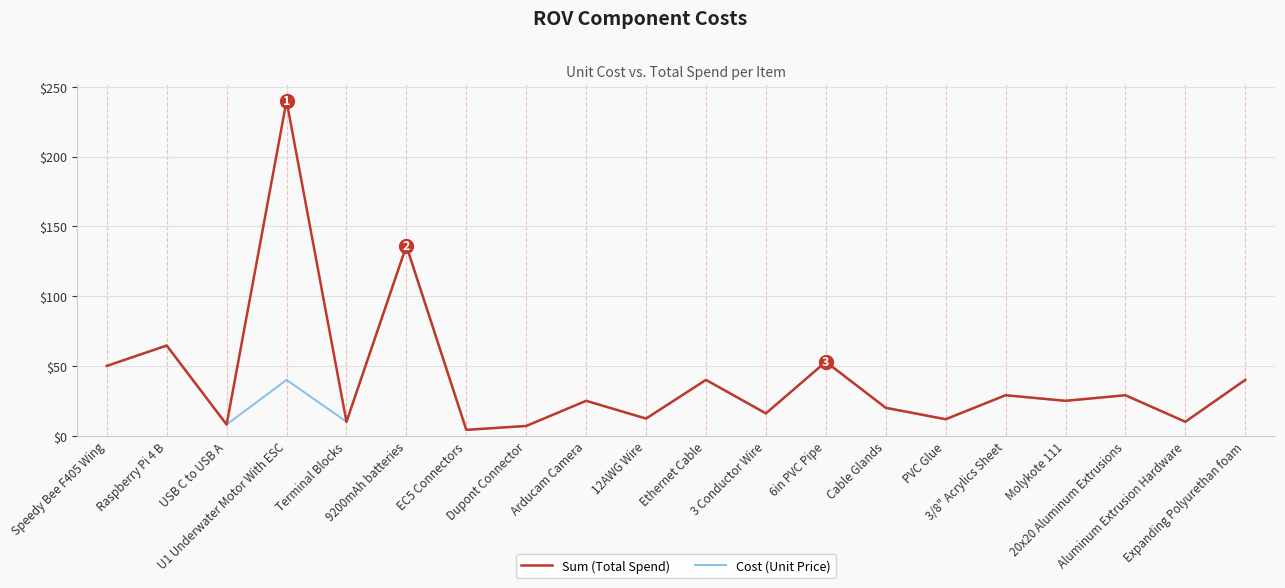

The Sum (Total Spend) series shows 239.9 at U1 Underwater Motor With ESC. True or false?

True